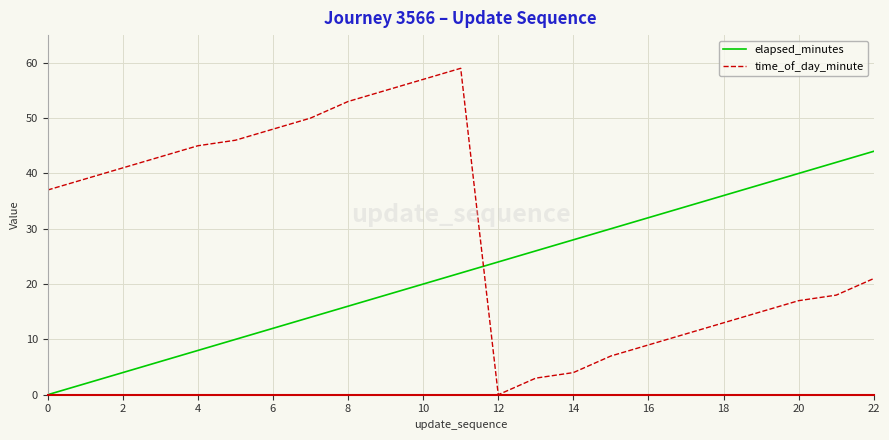

Rank the series by their average value, from lowest to highest.

elapsed_minutes, time_of_day_minute